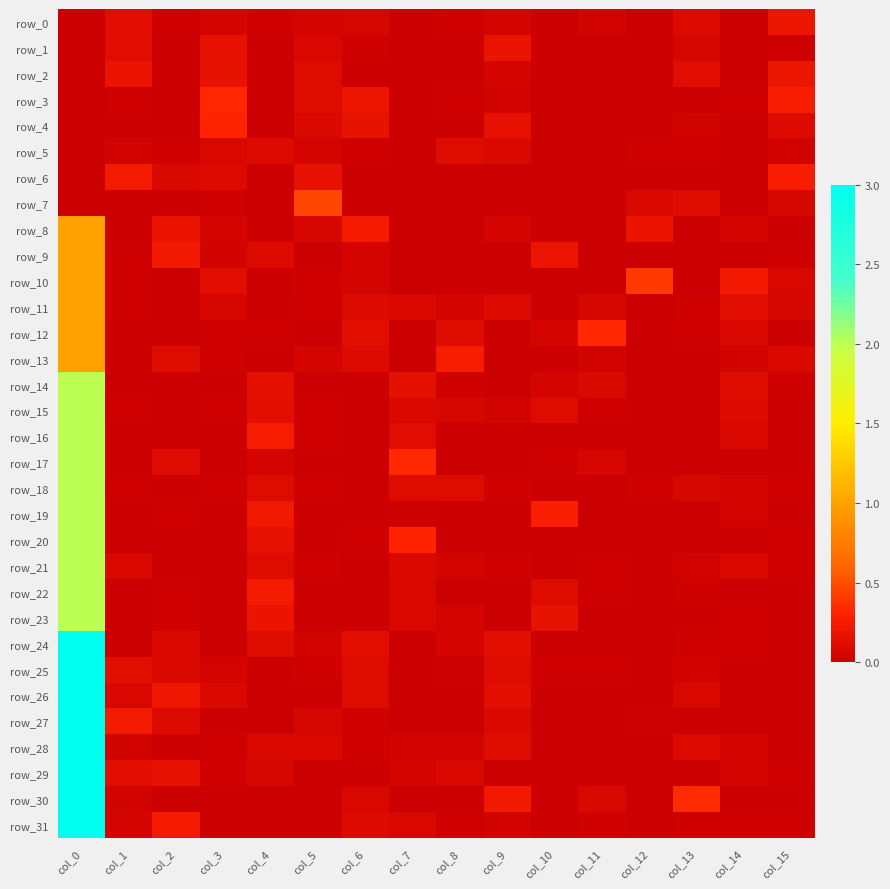

The row_9 series shows 0.4 at col_0. True or false?

False